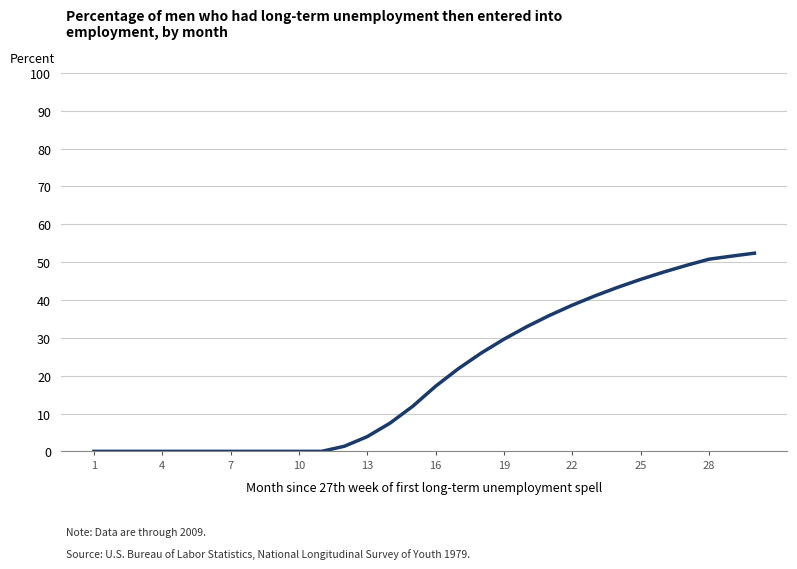

What is the difference between the maximum and minimum values?

52.4